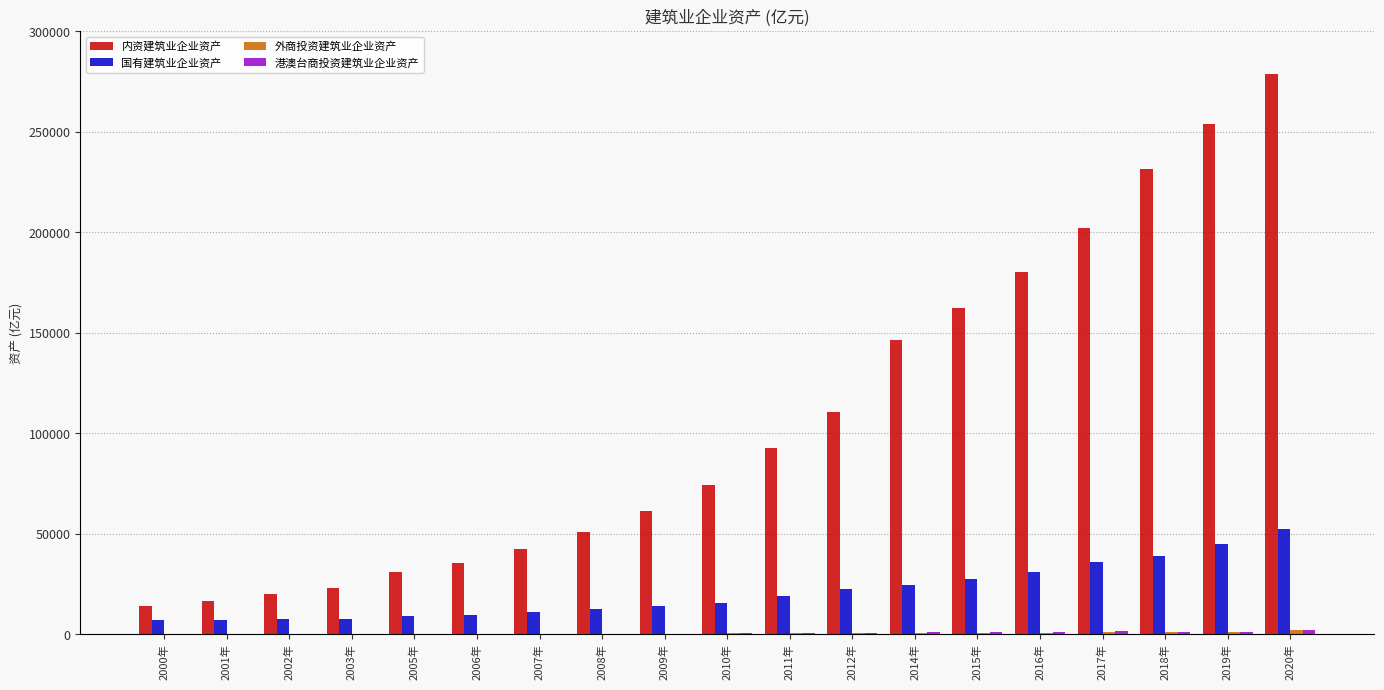

What is the highest value of the 内资建筑业企业资产 series?

278639.1